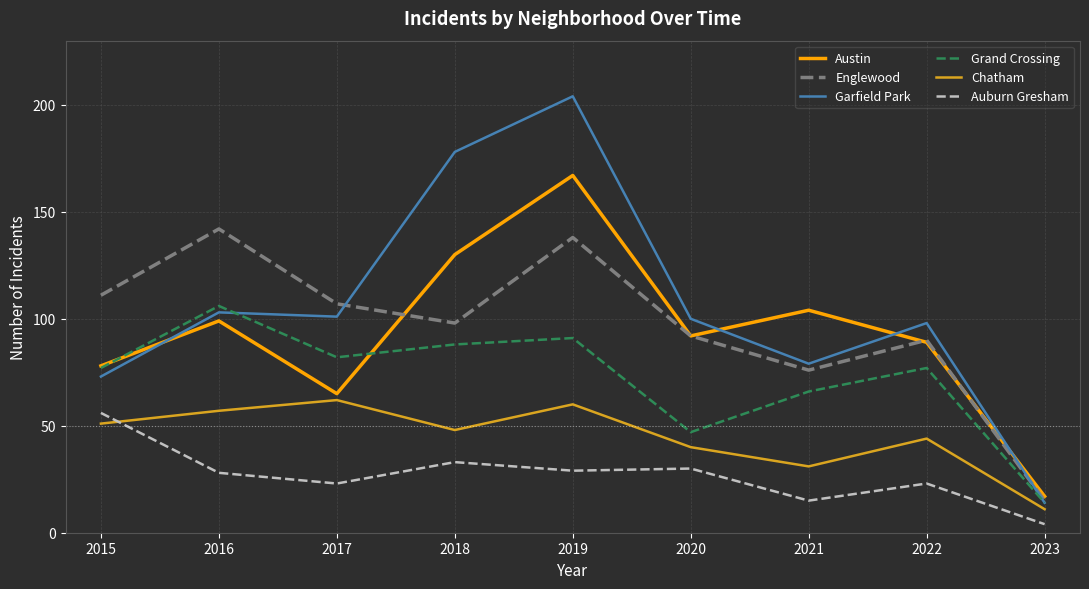

True or false: Austin and Chatham intersect in this chart.

False